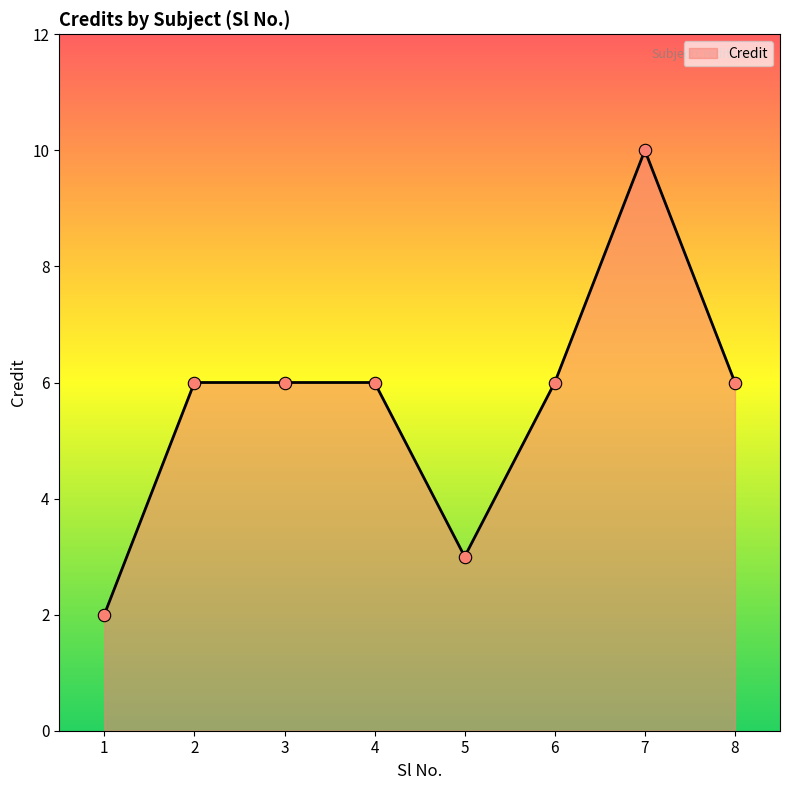

What is the ratio of the value at 3 to the value at 6?

1.0